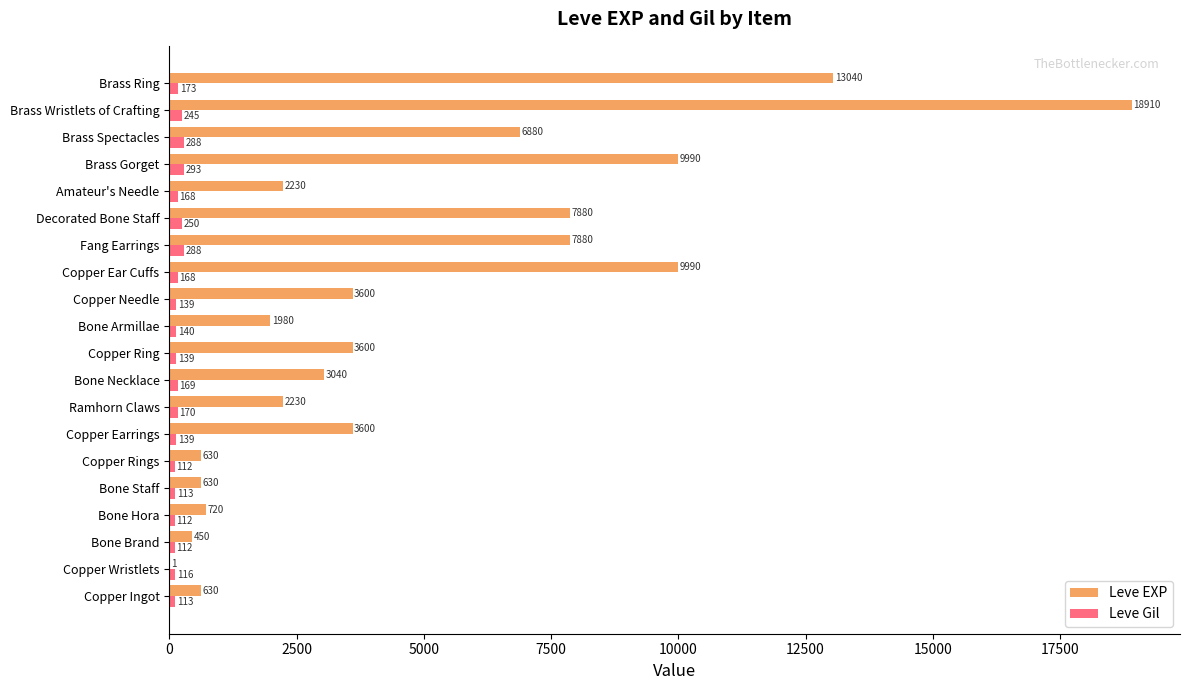

What is the total value across all series at Brass Gorget?

10283